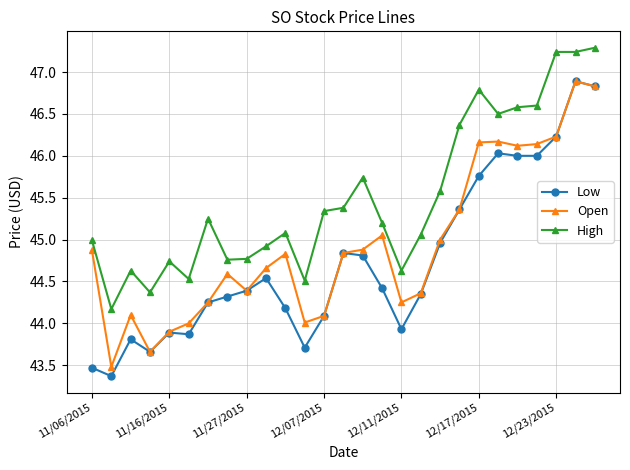

How many series are shown in this chart?

3